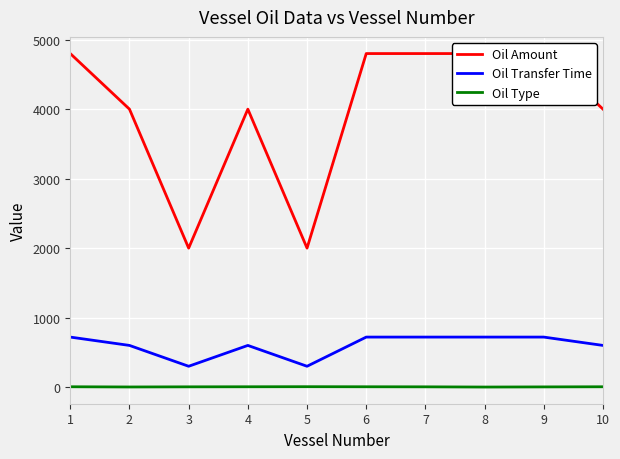

Read the Oil Transfer Time value at 7, to the nearest 10.

720